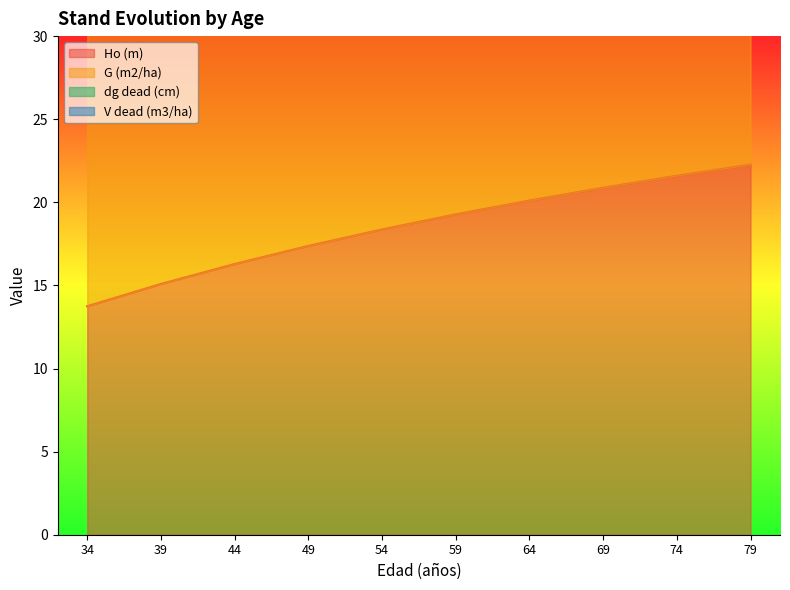

What is the smallest value displayed?

13.8